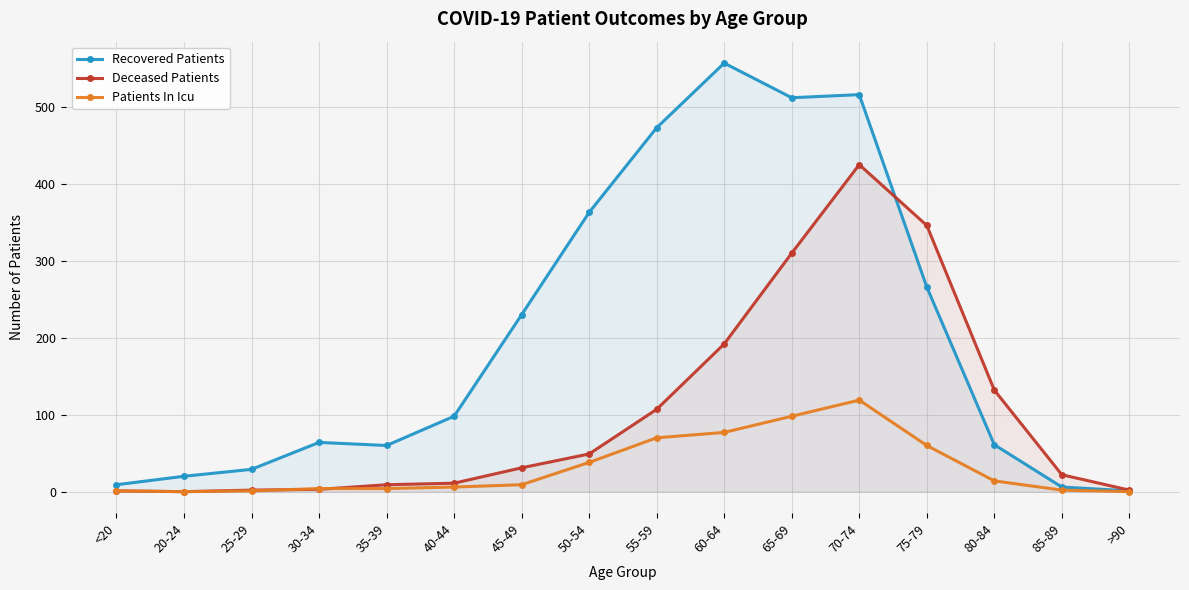

True or false: Patients In Icu has a value of 6 at 40-44.

True